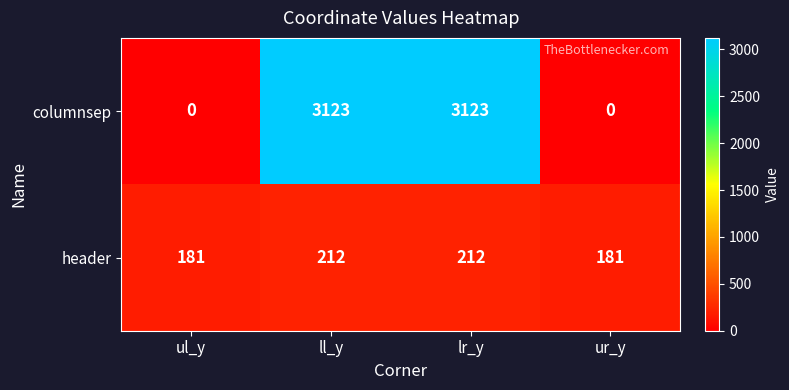

Which series changed the most between lr_y and ur_y?

columnsep